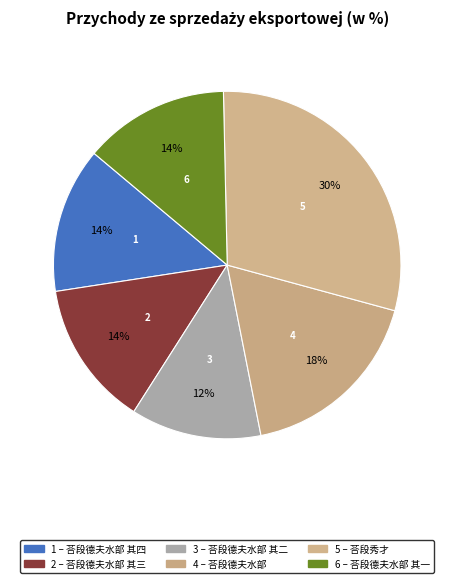

Does any single category account for the majority?

No